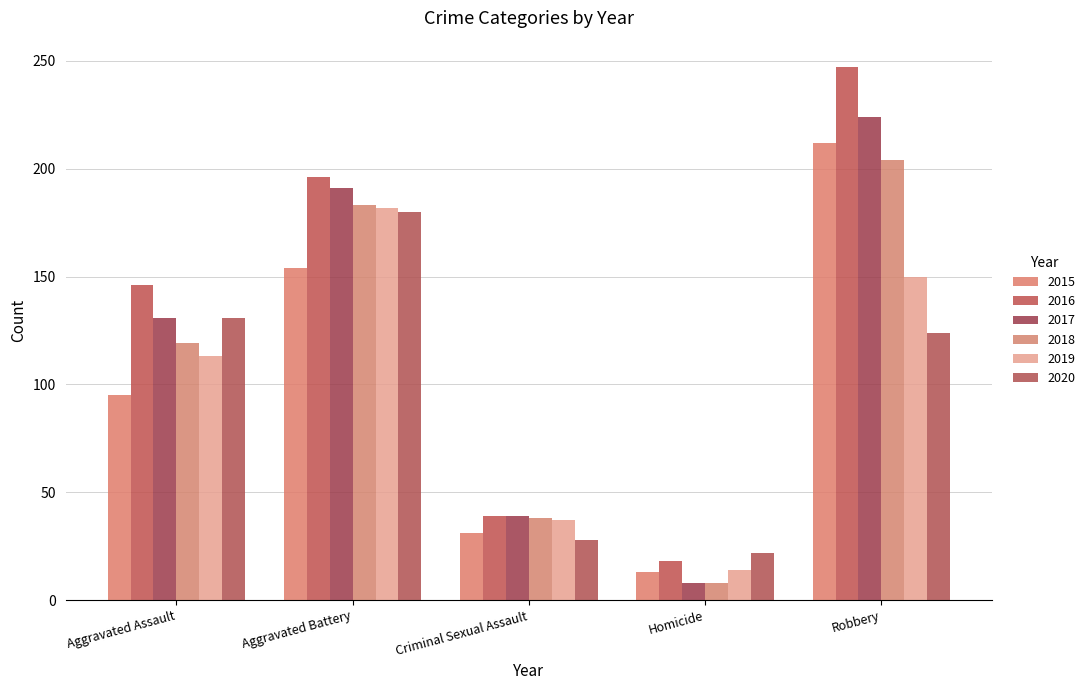

How many groups of bars are there?

5